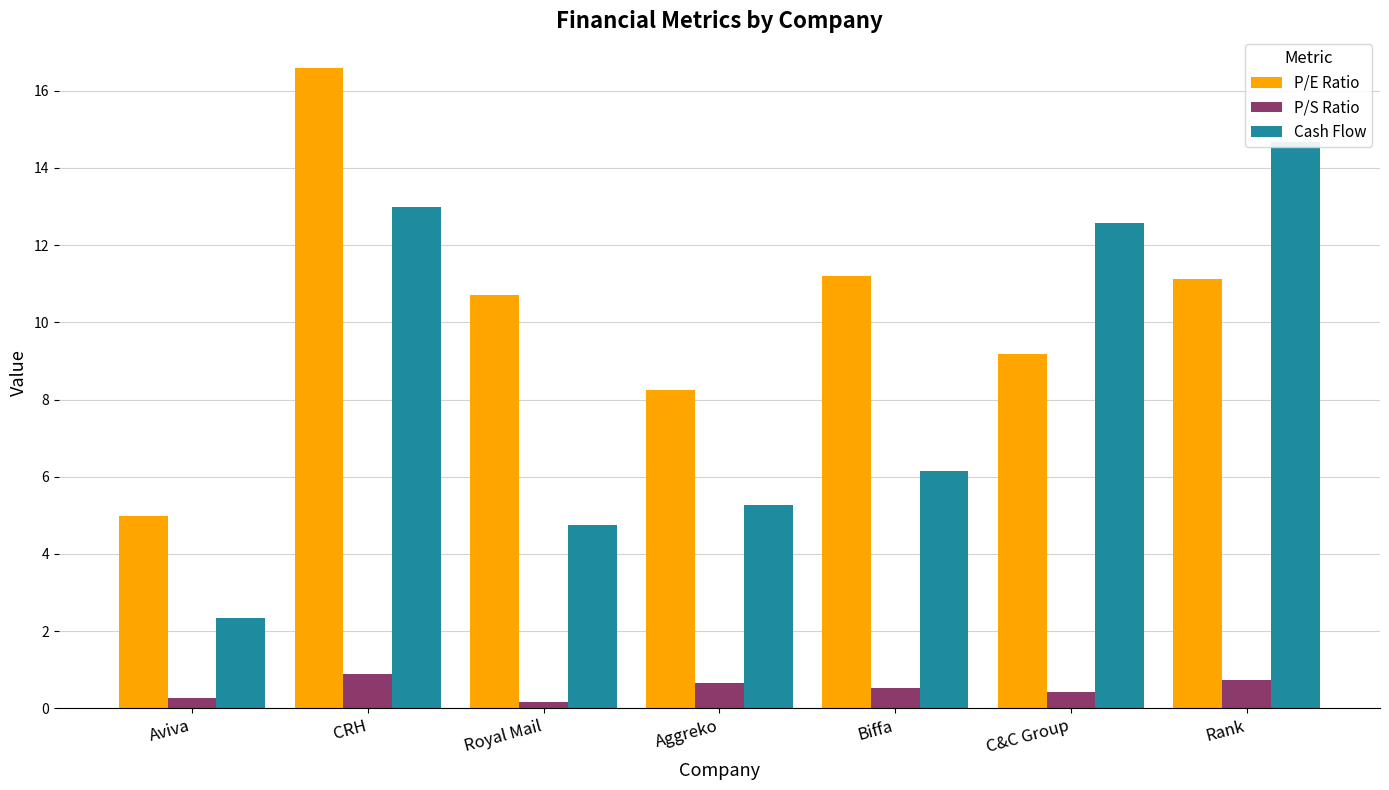

What is the label of the 4th bar from the left?

Aggreko